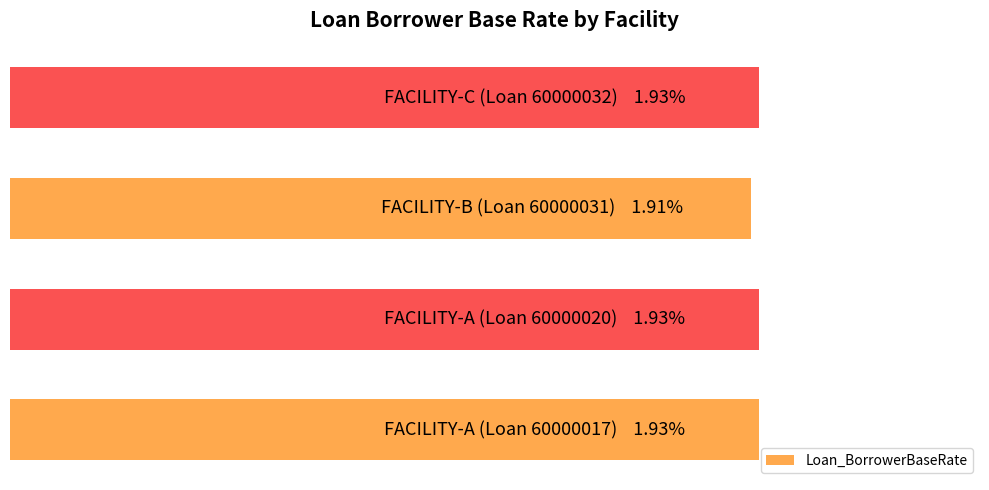

Are the bars horizontal?

Yes